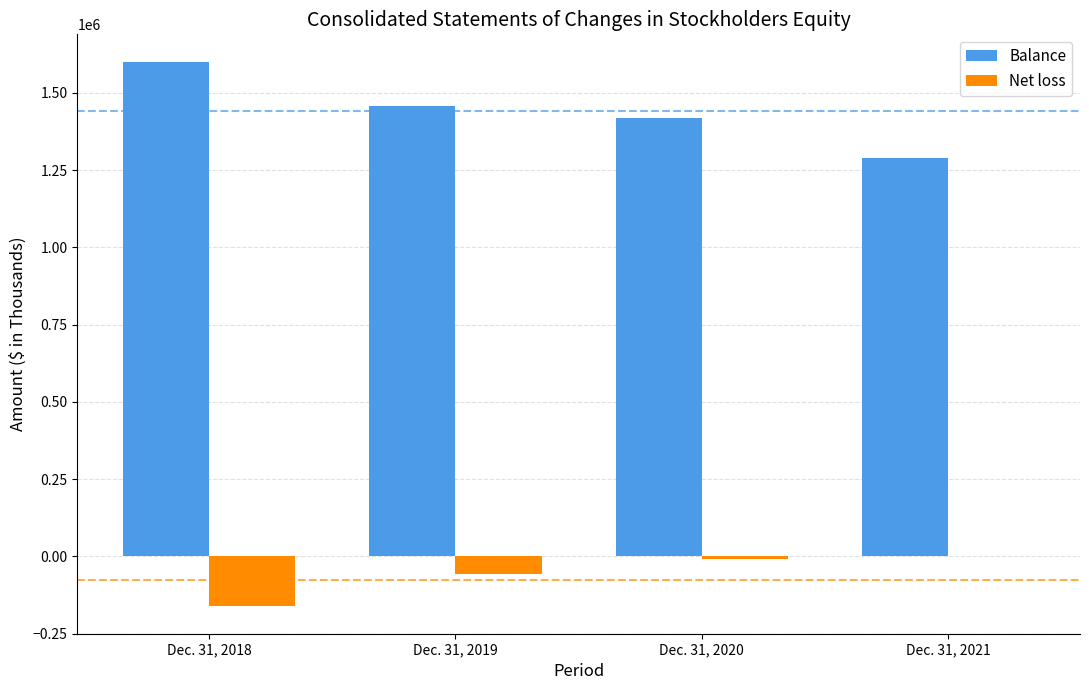

What is the maximum value shown in the chart?

1601577